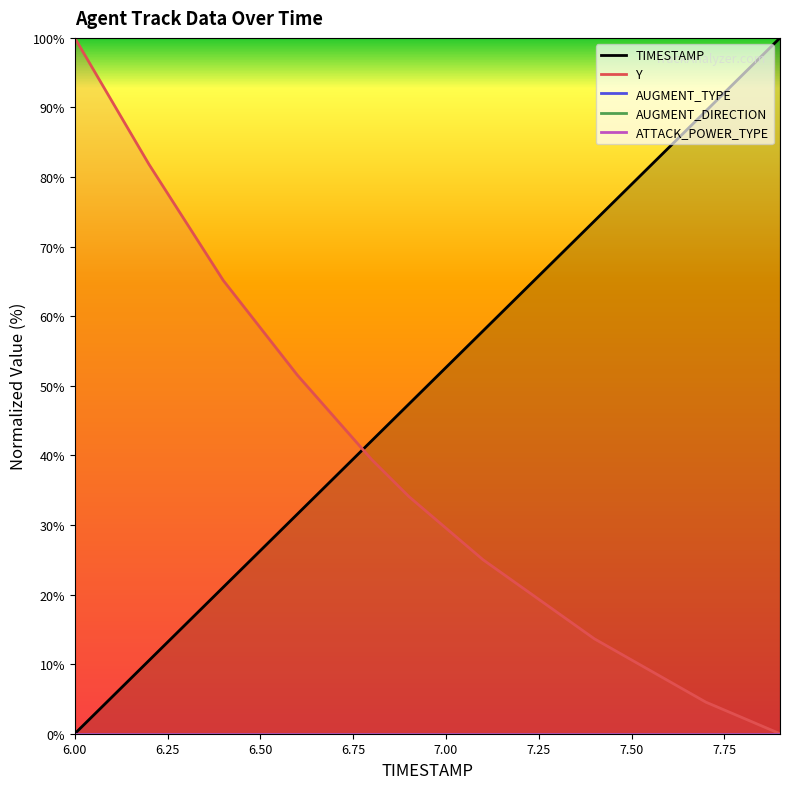

True or false: ATTACK_POWER_TYPE has more than 1 points higher than both neighbors.

False